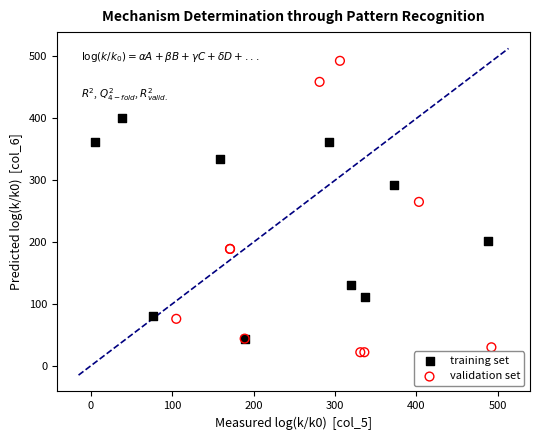

Which series has the widest spread of Y values?

validation set